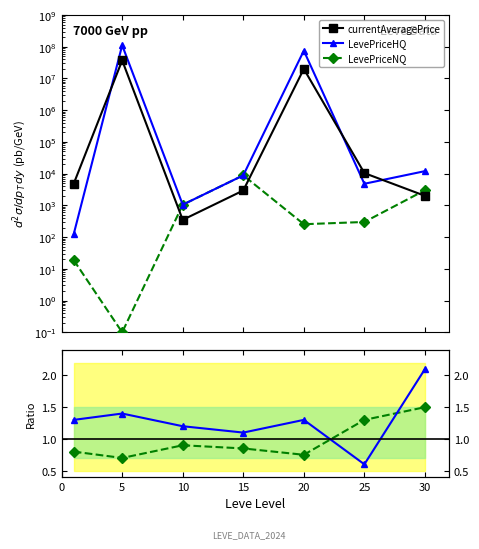

The value of LevePriceNQ at 15 is 12291.9. True or false?

False